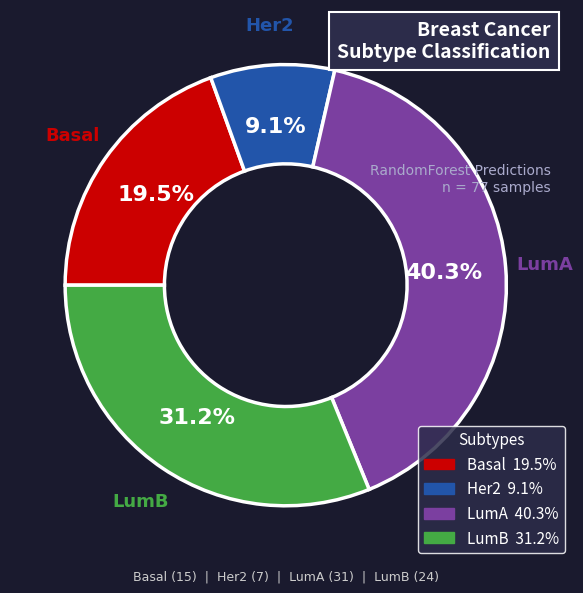

Is LumB the majority of the pie?

No